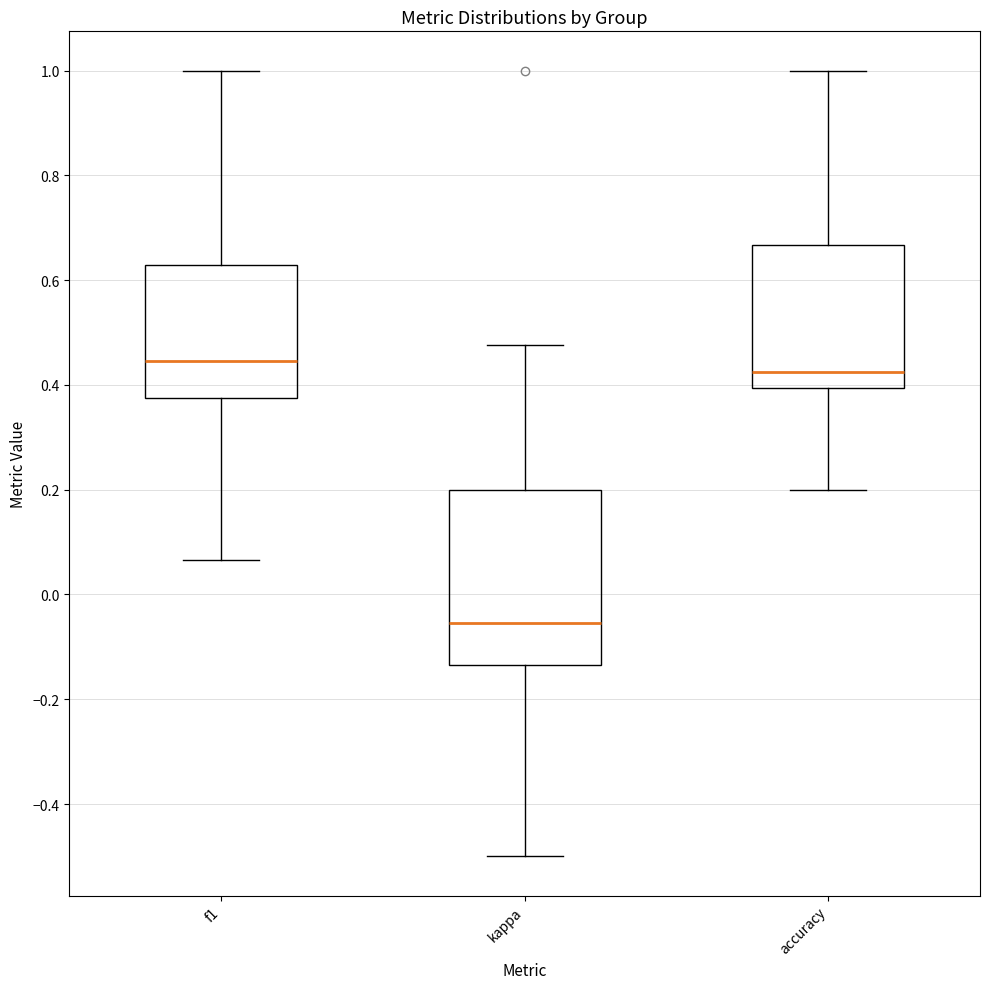

Which box's median line is the lowest?

kappa